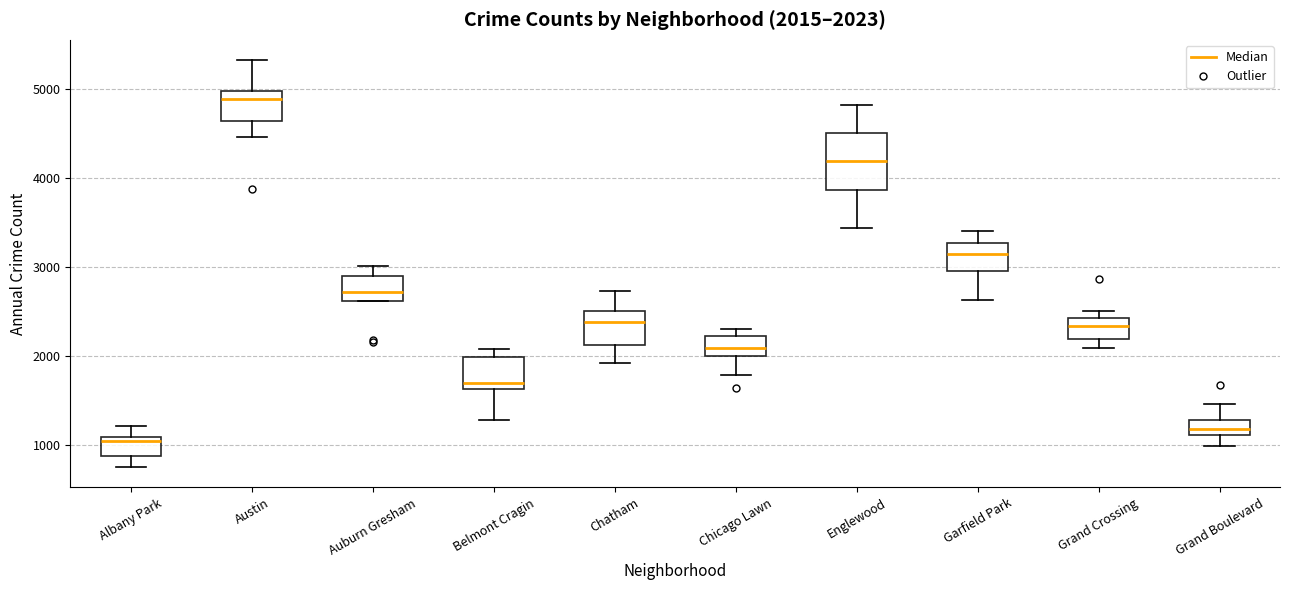

Comparing the boxes themselves (not the whiskers), which one is the tallest?

Englewood